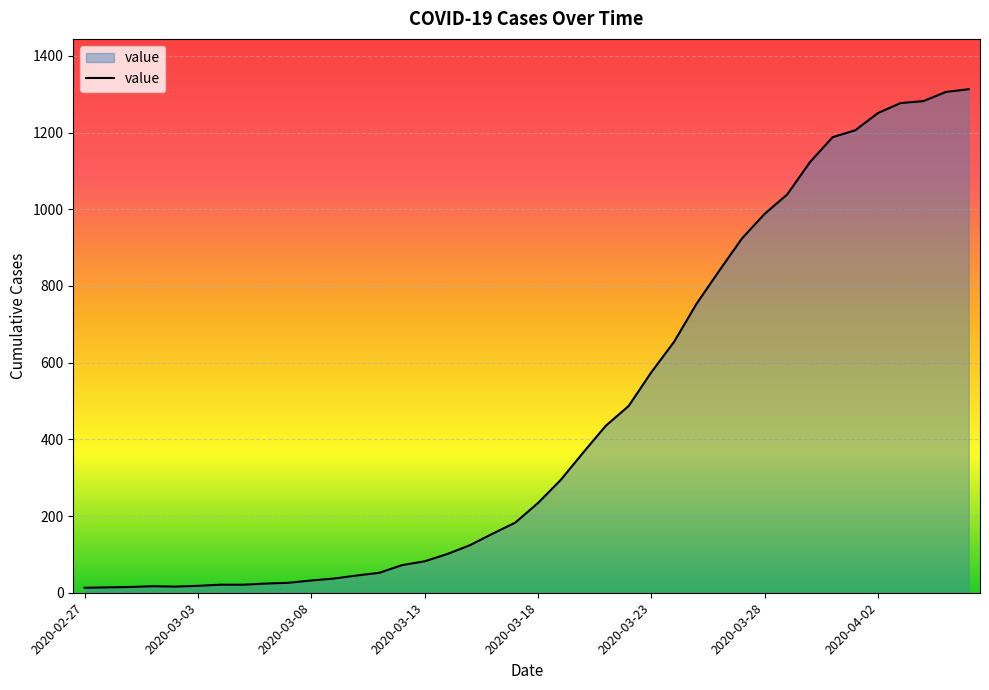

What is the difference between the maximum and minimum values?

1300